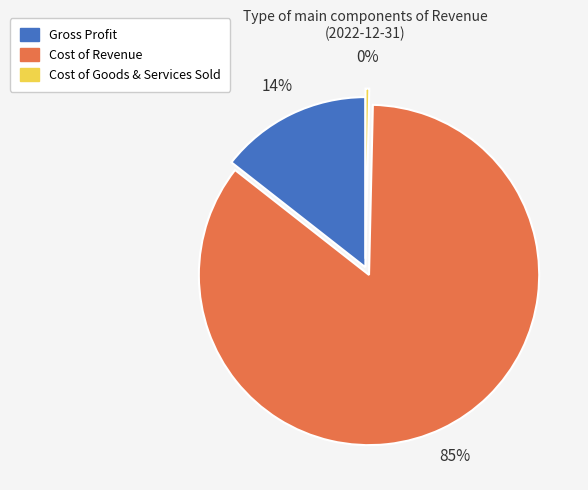

To the nearest percent, what portion does Gross Profit represent?

14%